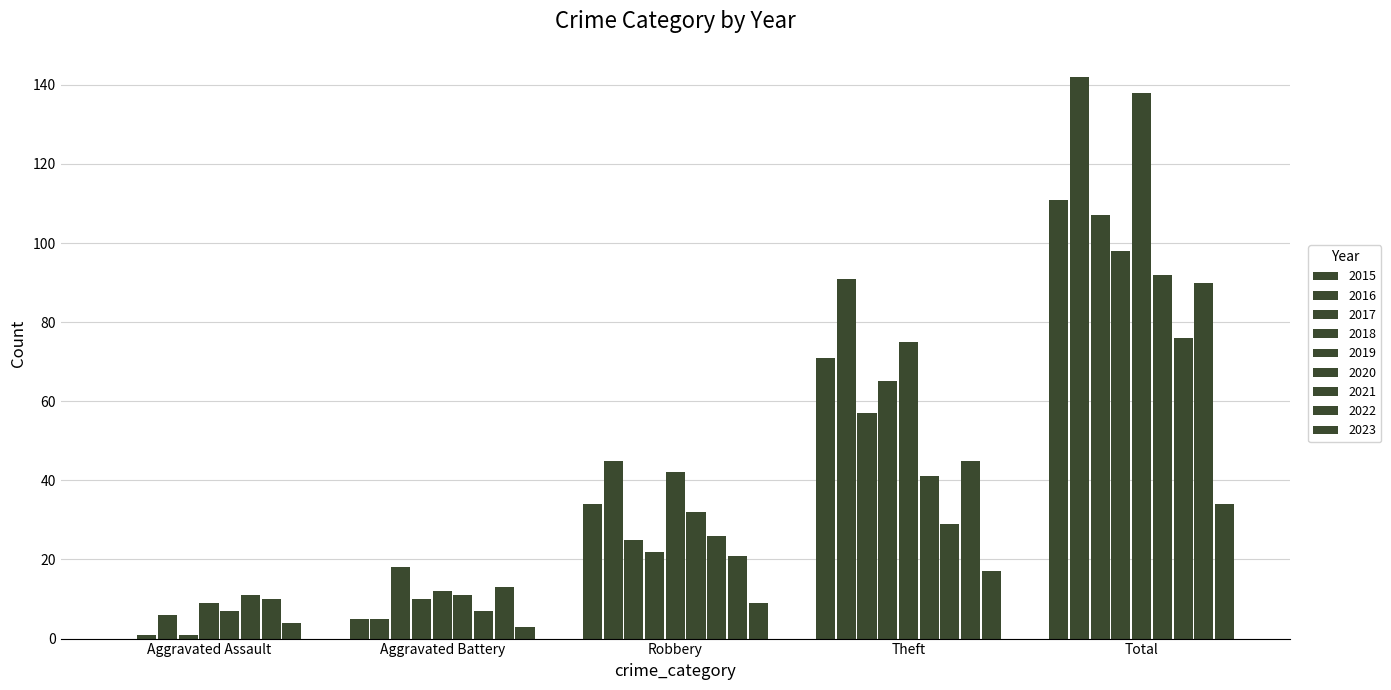

Reading left to right, extract all data points from this chart.

Aggravated Assault: 2015=0	2016=1	2017=6	2018=1	2019=9	2020=7	2021=11	2022=10	2023=4
Aggravated Battery: 2015=5	2016=5	2017=18	2018=10	2019=12	2020=11	2021=7	2022=13	2023=3
Robbery: 2015=34	2016=45	2017=25	2018=22	2019=42	2020=32	2021=26	2022=21	2023=9
Theft: 2015=71	2016=91	2017=57	2018=65	2019=75	2020=41	2021=29	2022=45	2023=17
Total: 2015=111	2016=142	2017=107	2018=98	2019=138	2020=92	2021=76	2022=90	2023=34